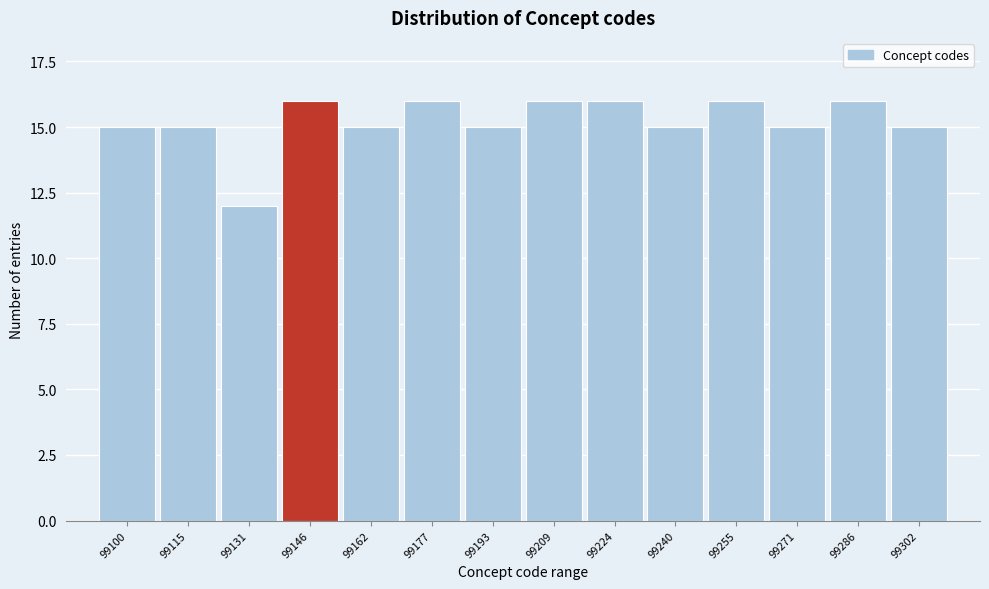

Reading left to right, extract all data points from this chart.

99100=15	99115=15	99131=12	99146=16	99162=15	99177=16	99193=15	99209=16	99224=16	99240=15	99255=16	99271=15	99286=16	99302=15